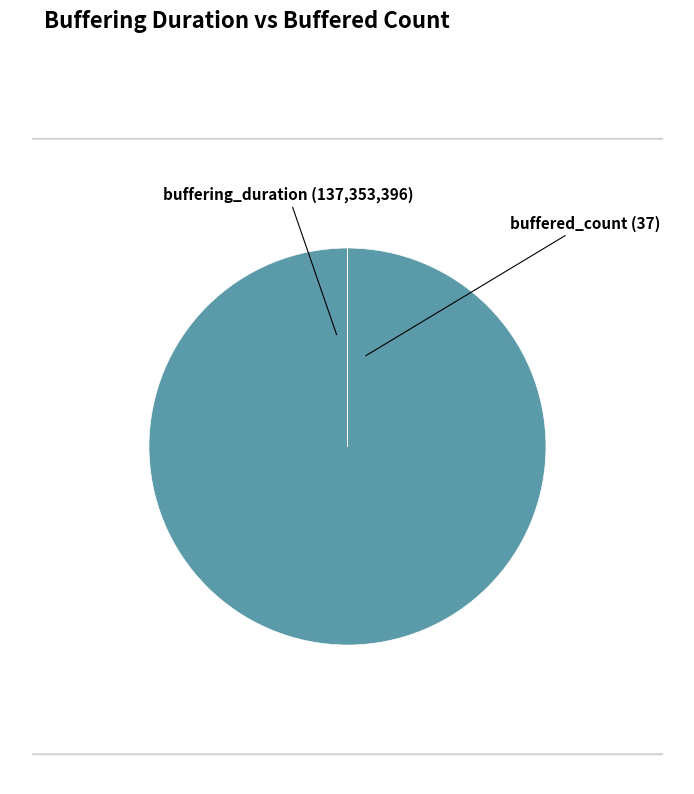

Does any single category account for the majority?

Yes